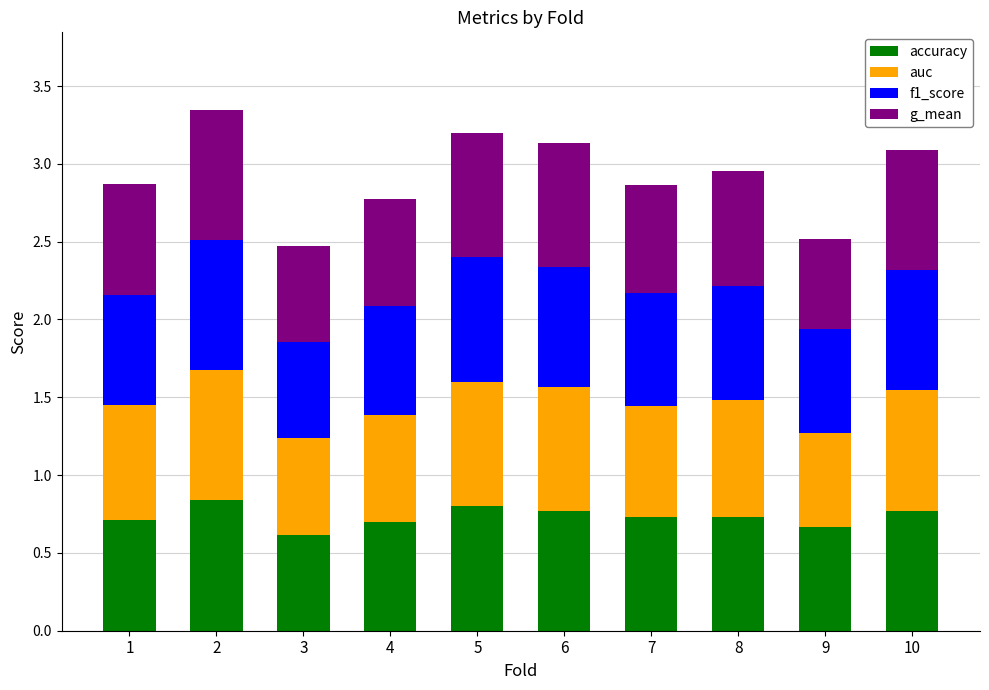

What is the sum of all accuracy values?

7.3